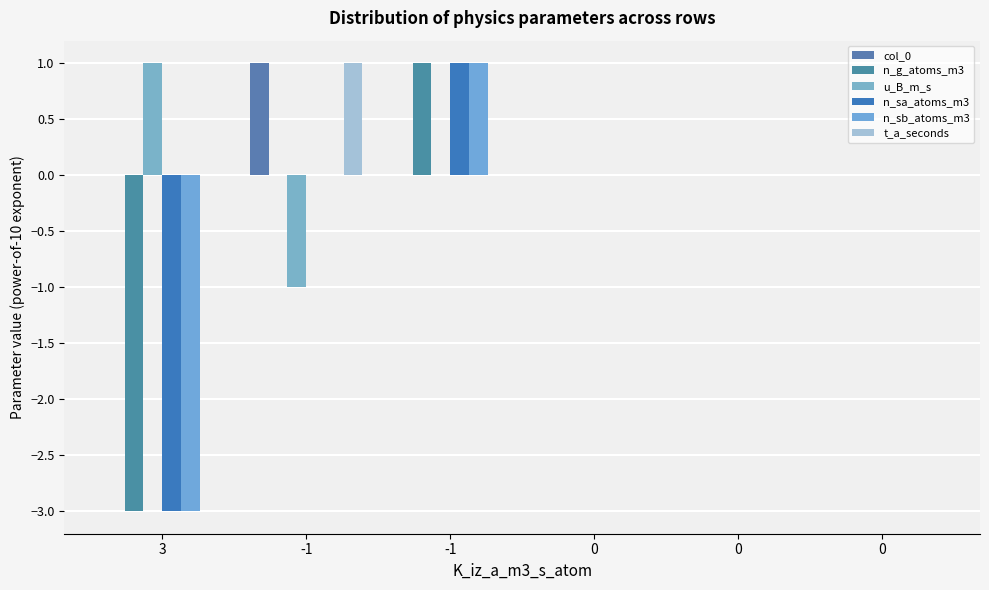

At which label is n_sb_atoms_m3 closest to -1?

-1